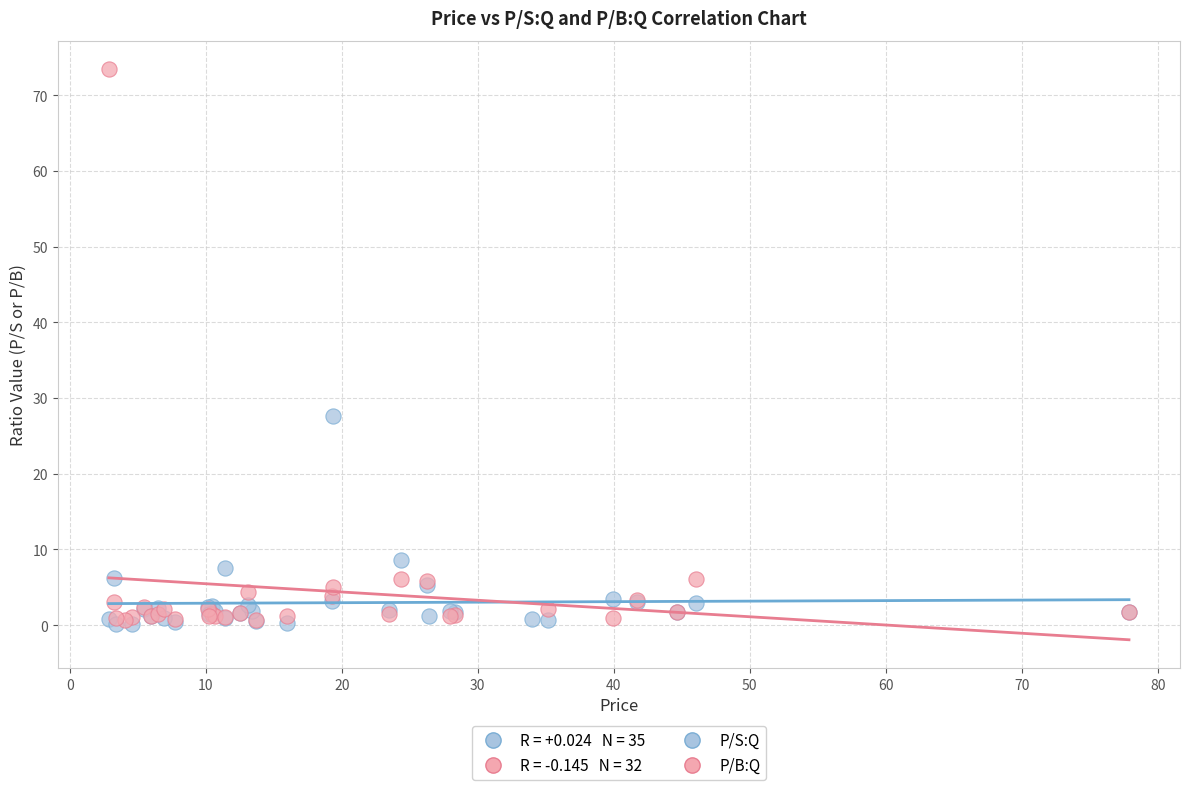

Which series reaches the maximum Y coordinate?

P/B:Q